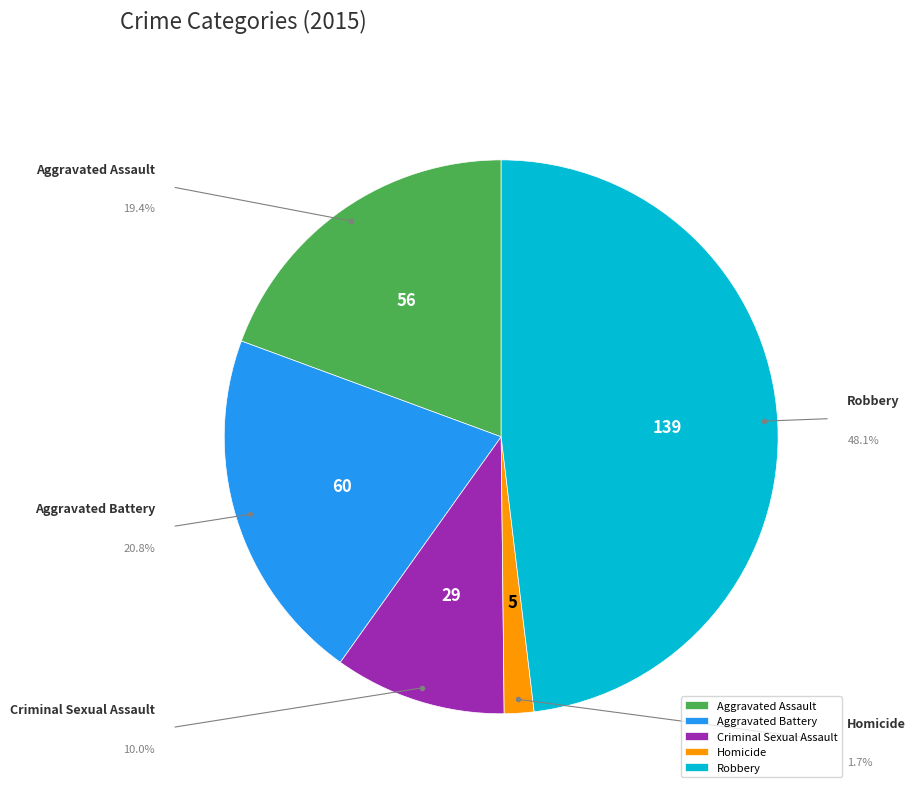

The Aggravated Assault slice represents 10% of the pie. True or false?

False